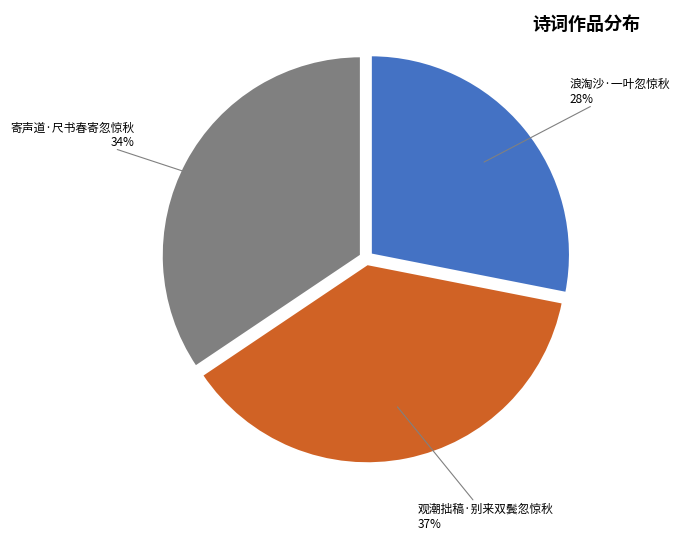

To the nearest percent, what is the average slice percentage?

33%